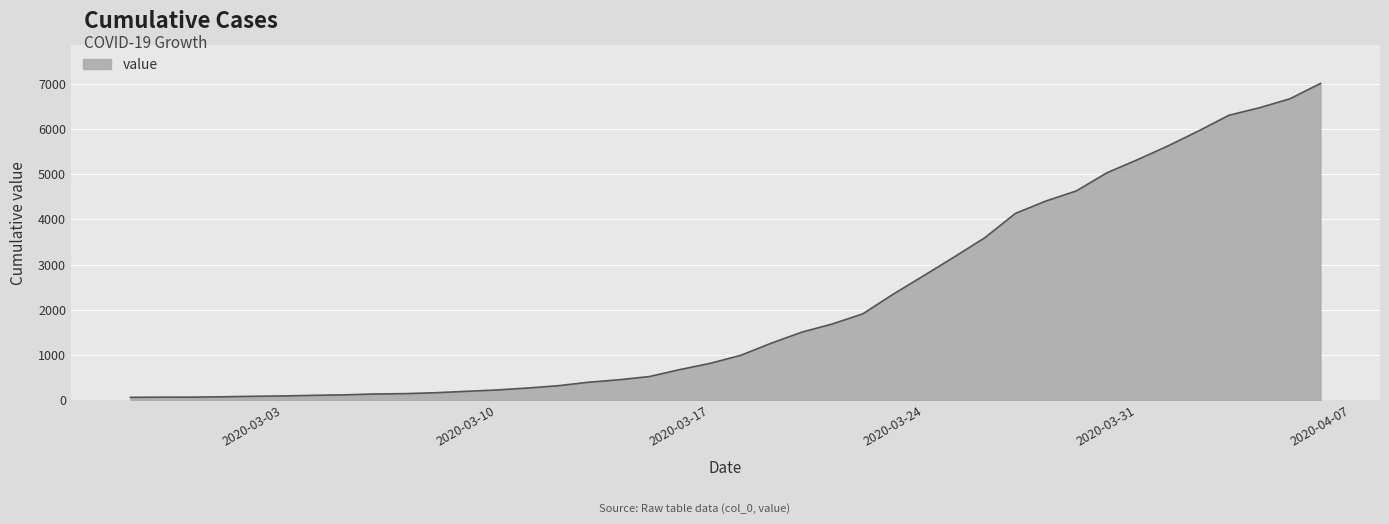

What is the average value?

2145